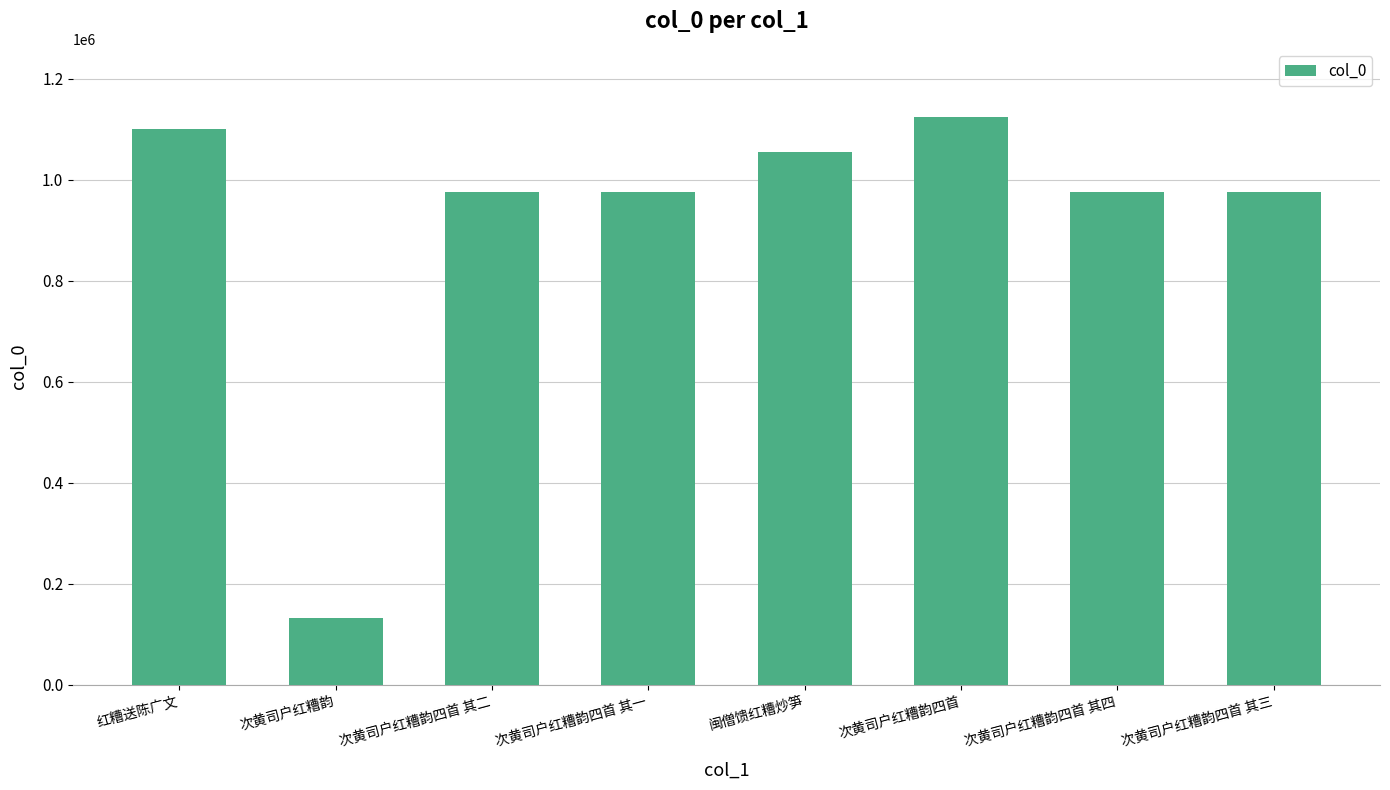

Does the chart contain stacked bars?

No